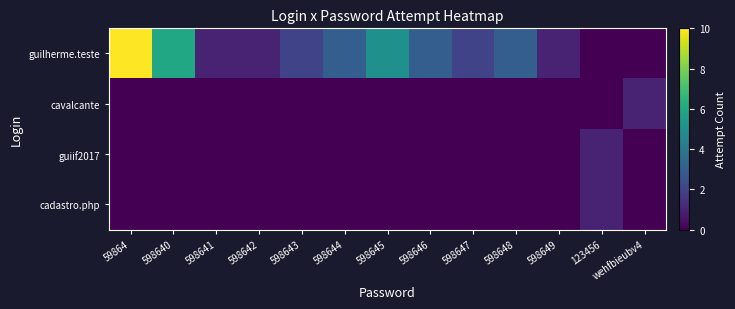

What is the difference between the highest and lowest values at 598644?

3